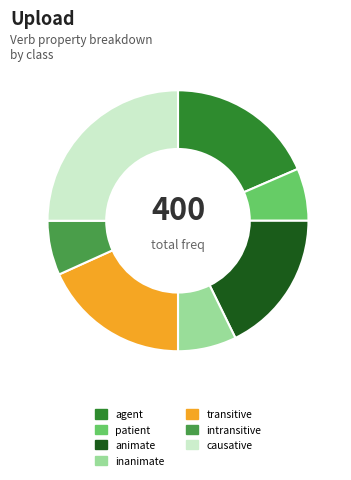

True or false: intransitive accounts for 14% of the total.

False